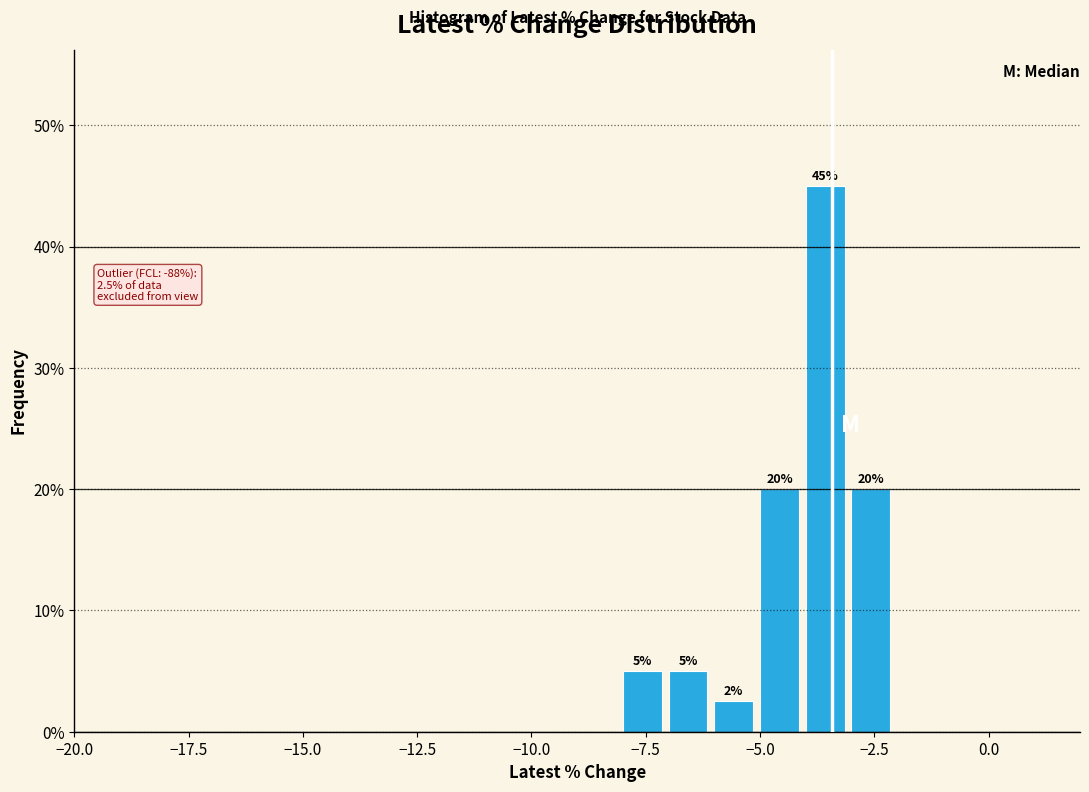

Read against the x-axis, roughly where is the centre of the tallest bar?

-3.5